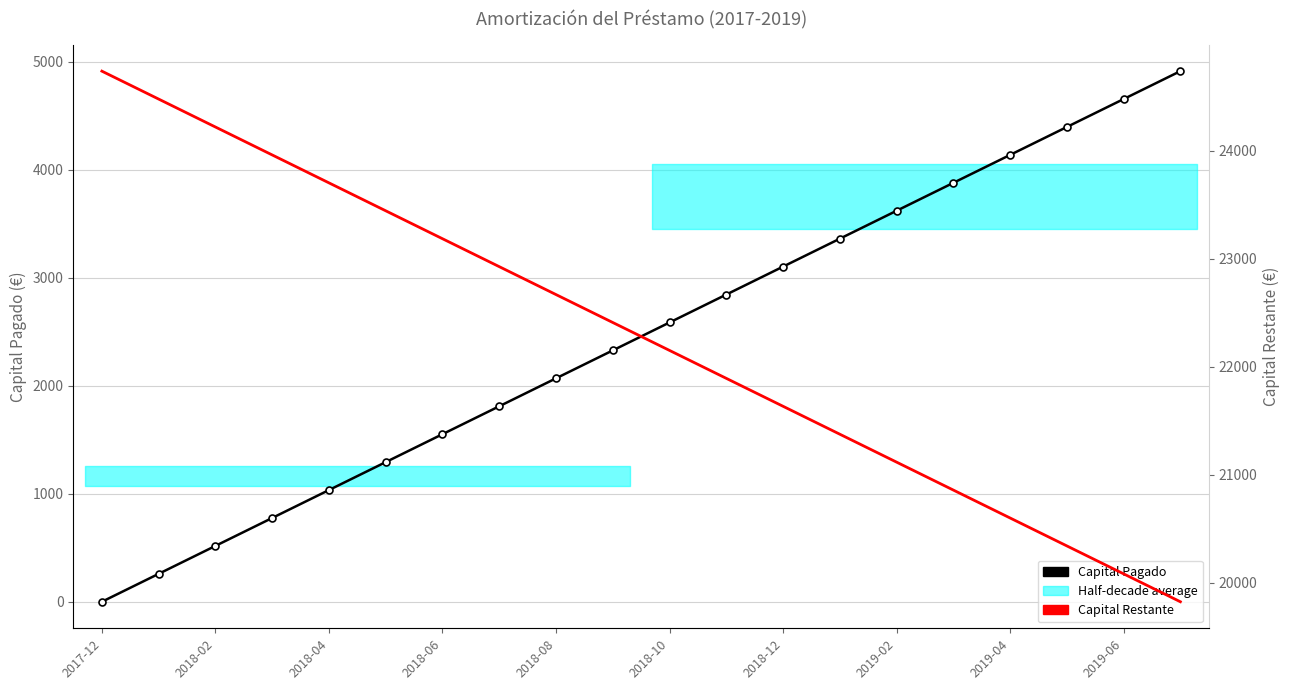

True or false: Capital Restante and Capital Pagado intersect in this chart.

False